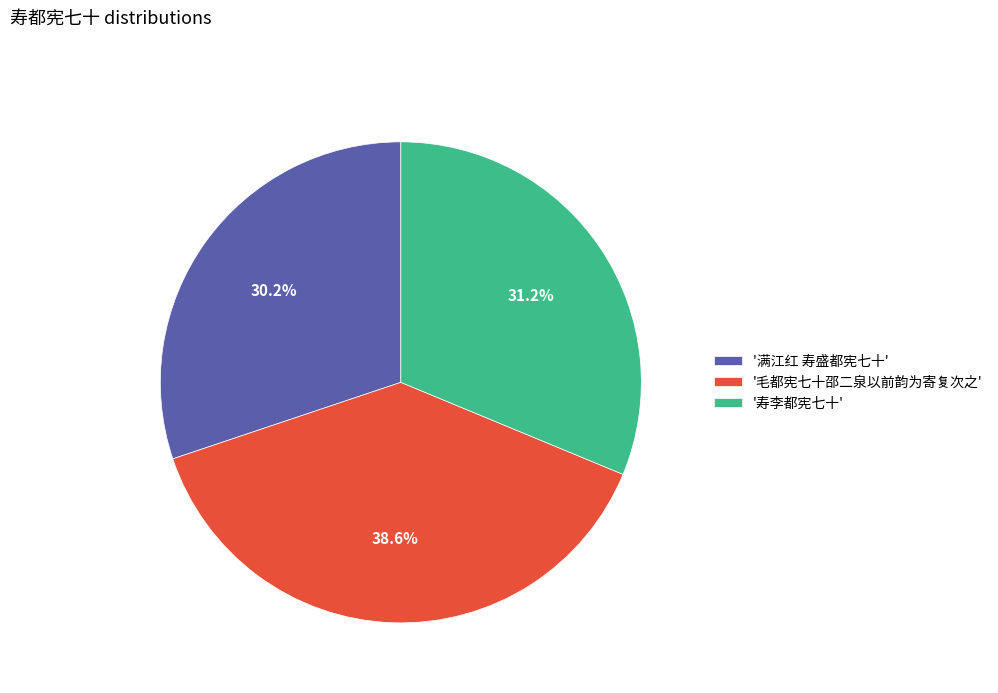

Rank the categories by value from highest to lowest.

'毛都宪七十邵二泉以前韵为寄复次之', '寿李都宪七十', '满江红 寿盛都宪七十'